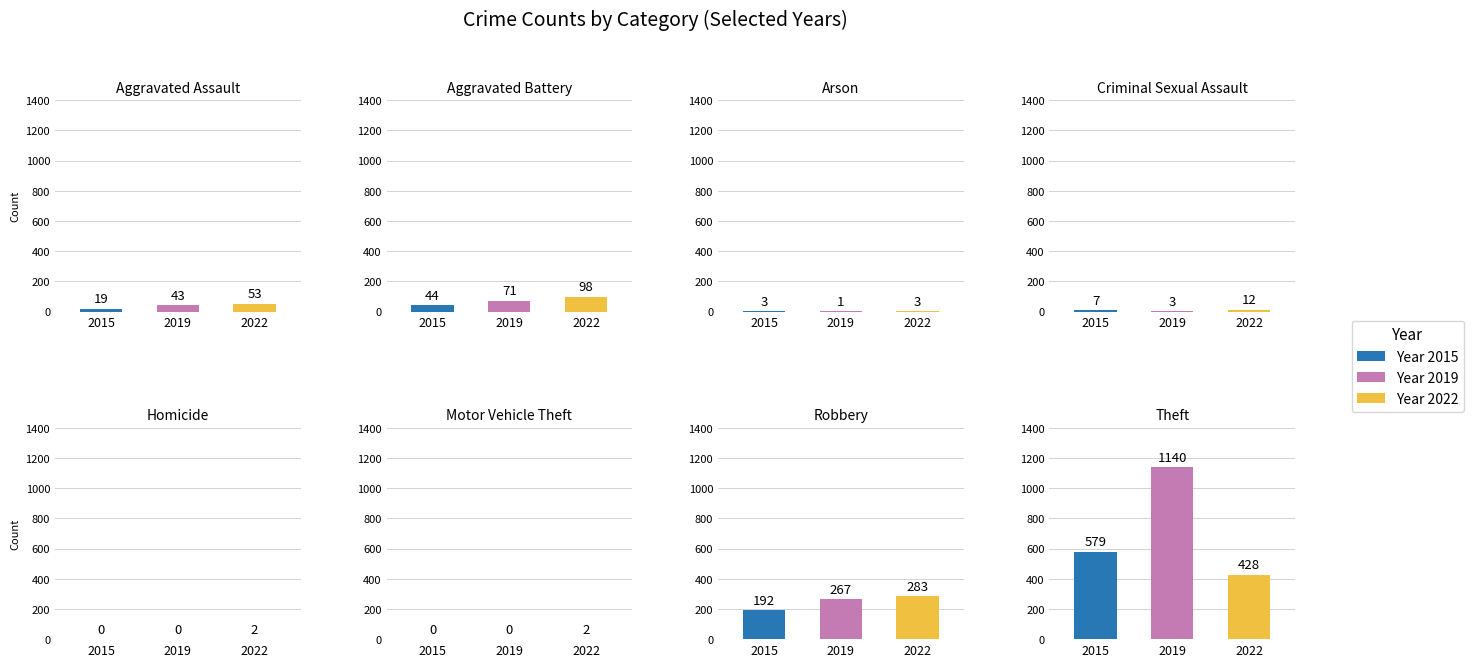

What is the value of the 2015 bar at the 2nd from the left?

44